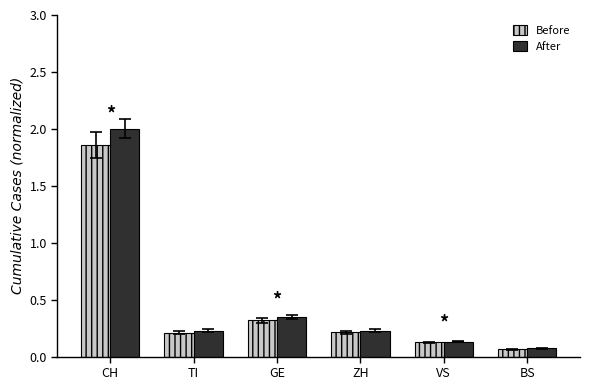

What is the average value of the Before series?

0.5